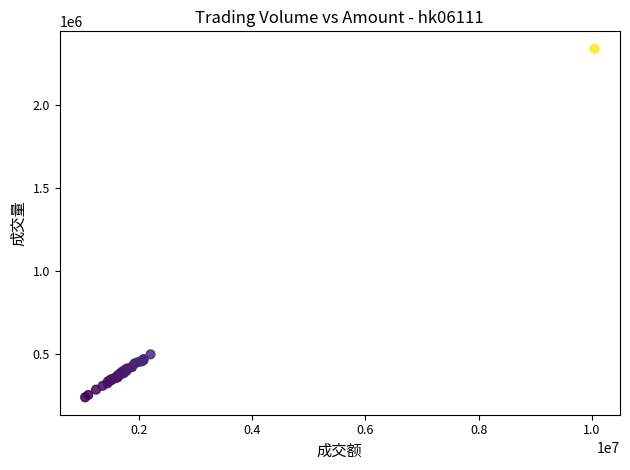

What Y value in the scatter plot is closest to 1289500?

501000